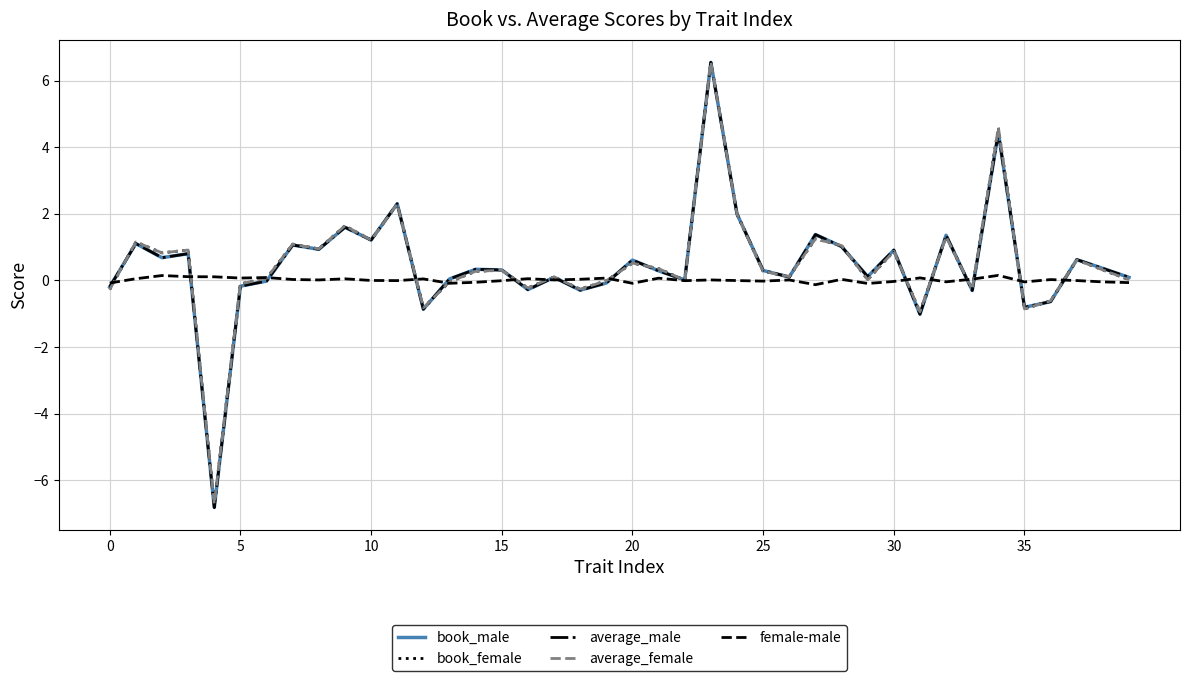

What is the highest value of the average_female series?

6.6